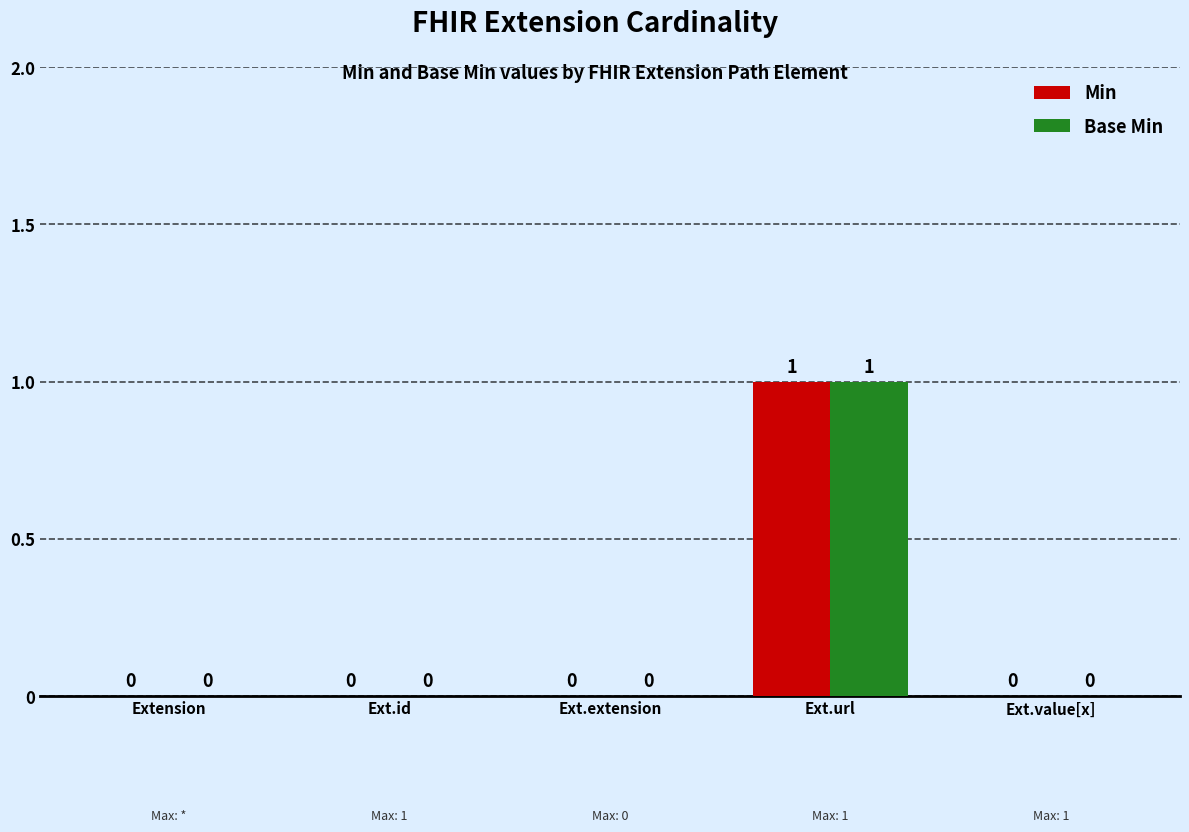

Which label corresponds to the largest value in the chart?

Ext.url